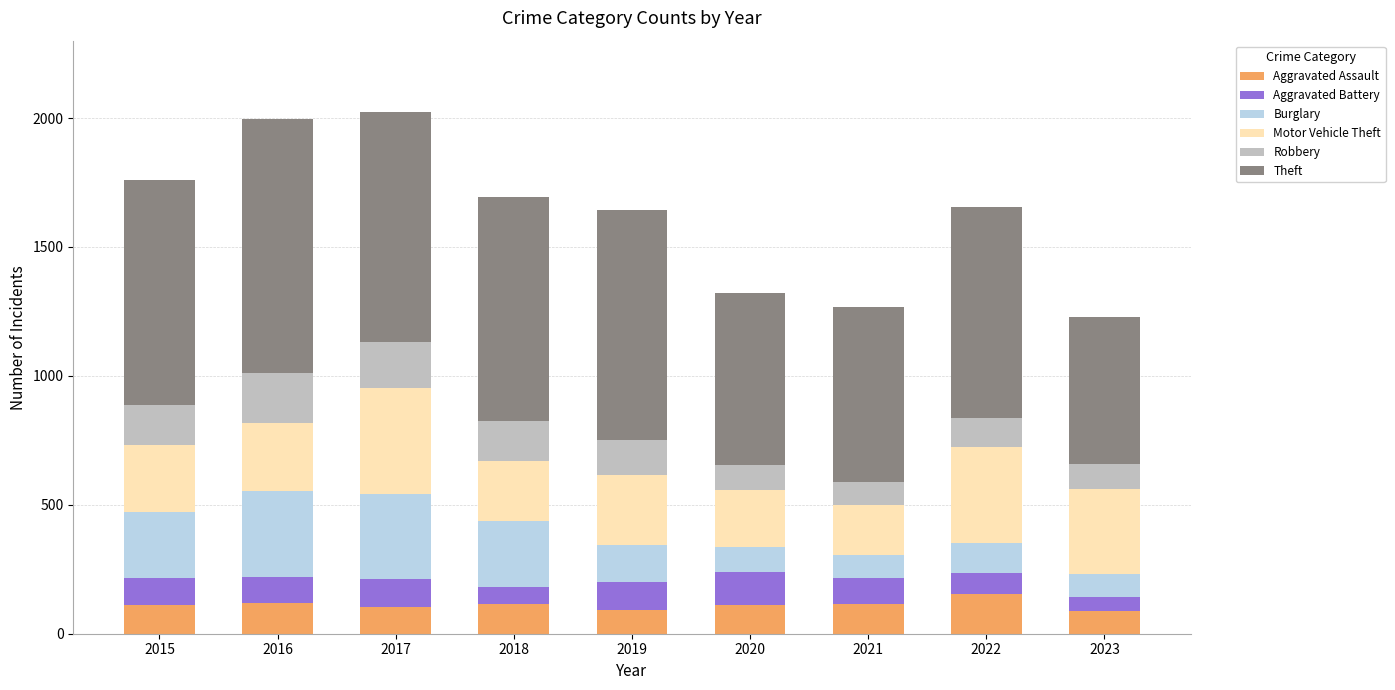

What is the difference between the maximum and second lowest values in the Aggravated Assault series?

62